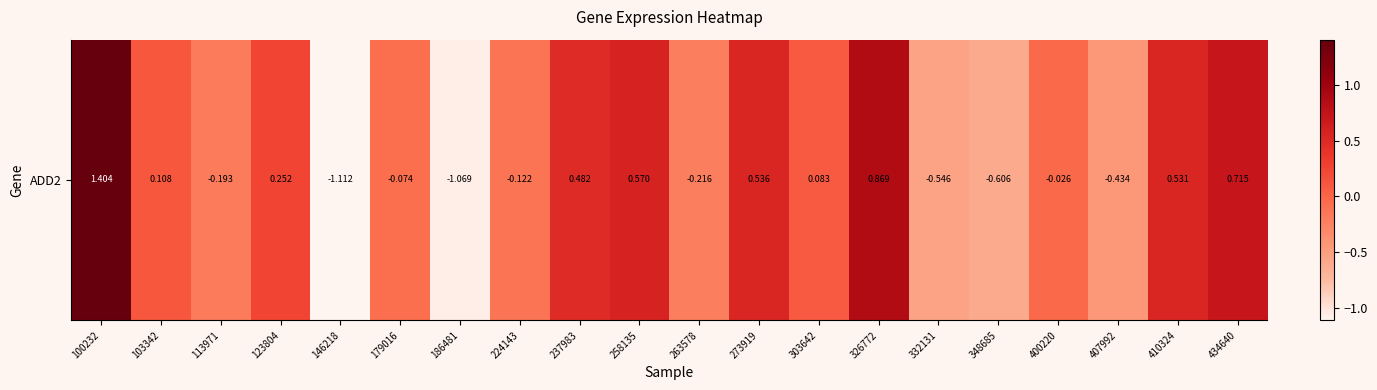

What is the minimum value shown in the chart?

-1.1